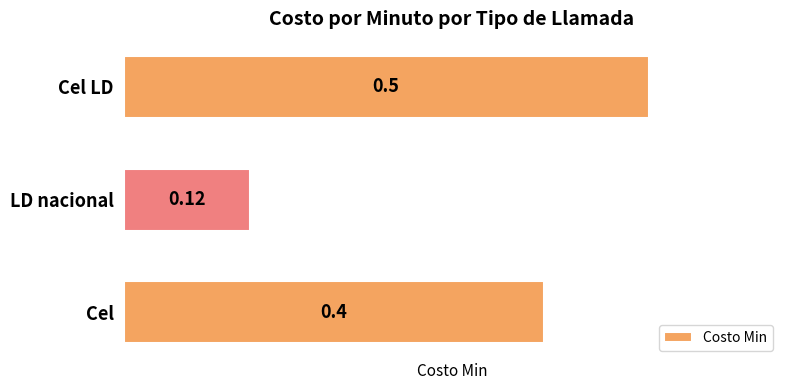

What is the sum of all values?

1.0